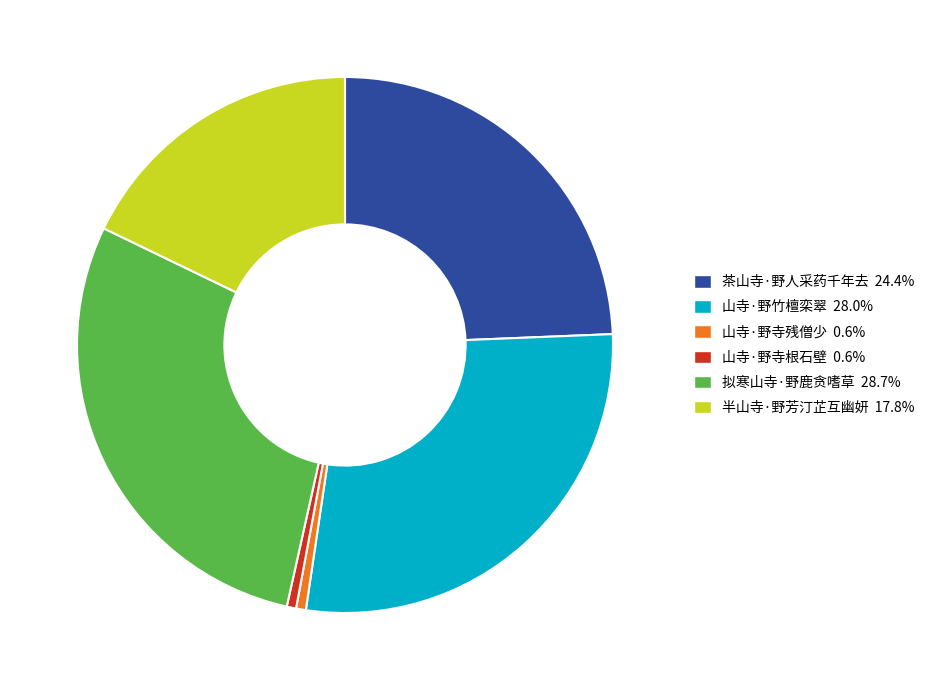

Does 拟寒山寺·野鹿贪嗜草 represent more than half of the total?

No